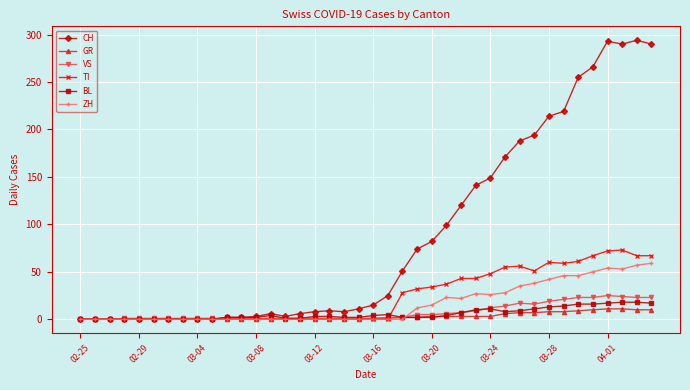

How many categories are shown in the chart?

40